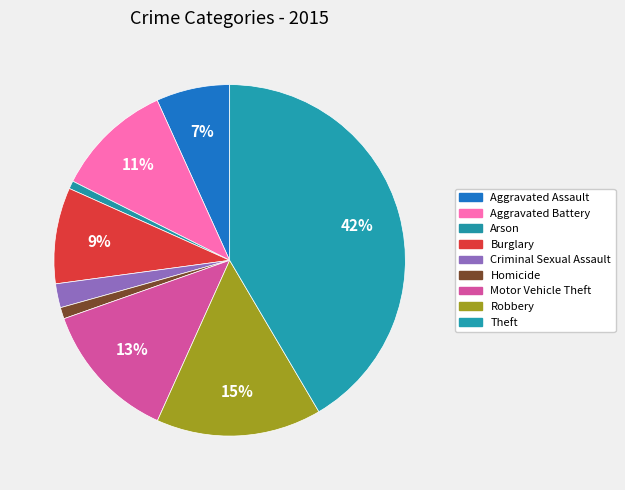

To the nearest percent, what portion does Motor Vehicle Theft represent?

13%